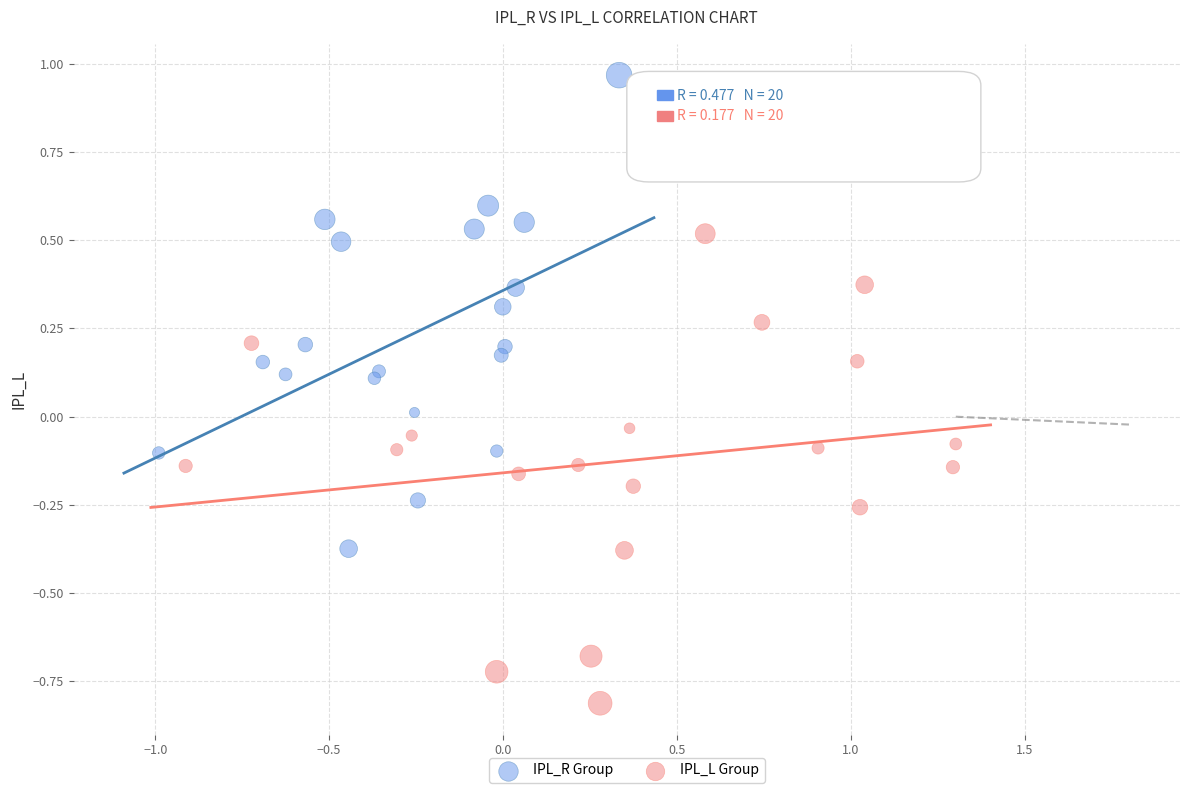

Which series contains the lowest Y value?

IPL_L Group